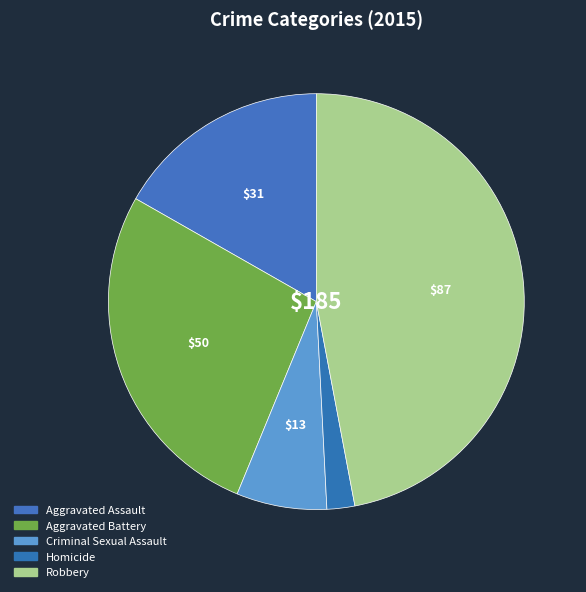

True or false: Robbery accounts for 55% of the total.

False